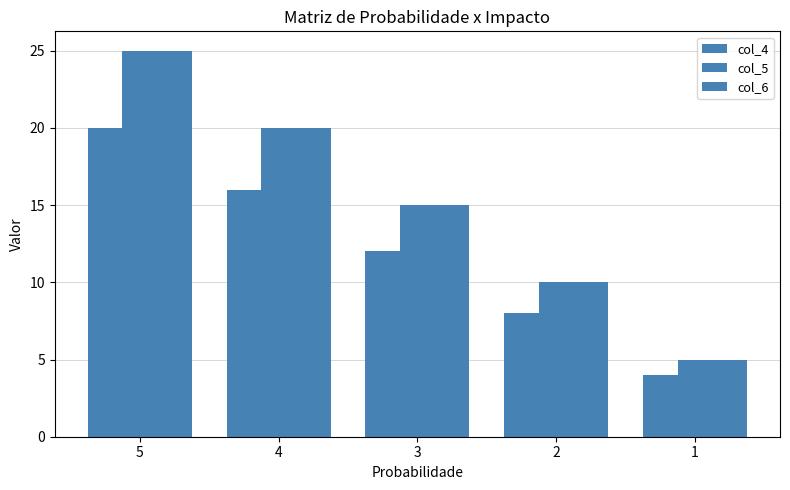

At which category does the chart reach its peak across all series?

5